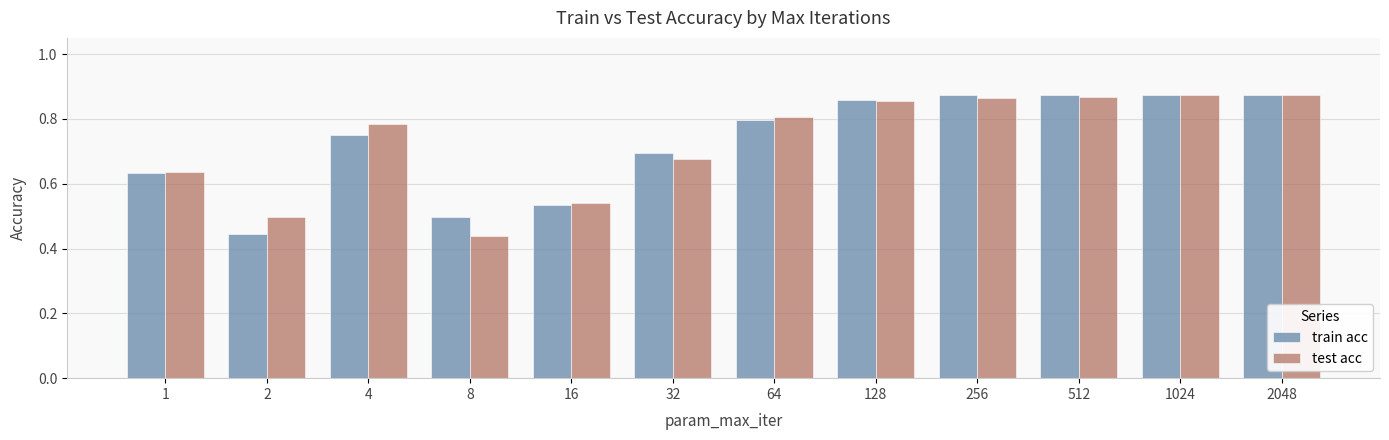

At how many categories does at least one series exceed 0?

12